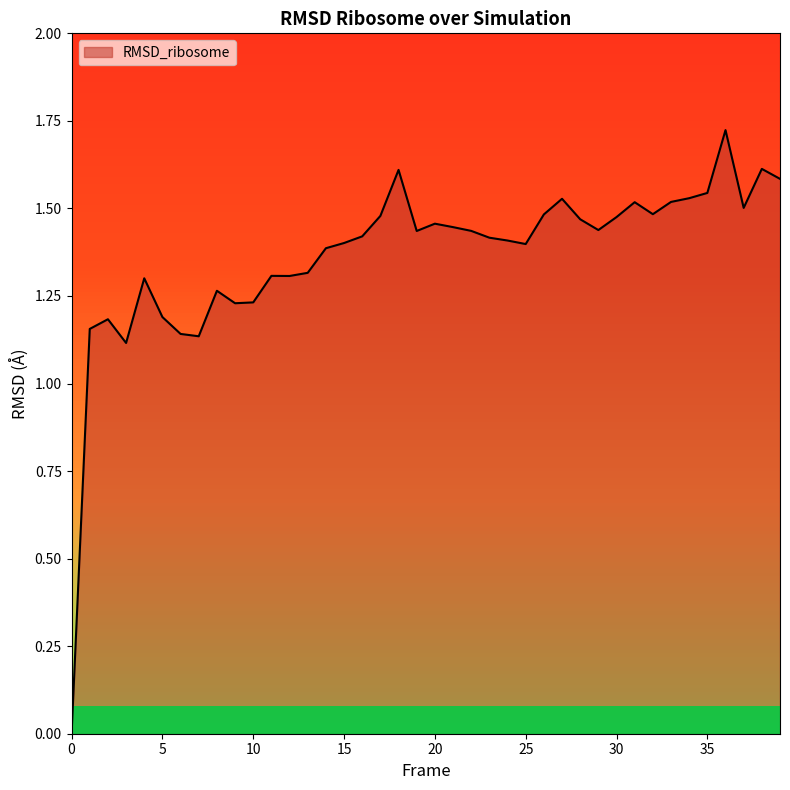

Is this an area chart (filled region under the line)?

Yes